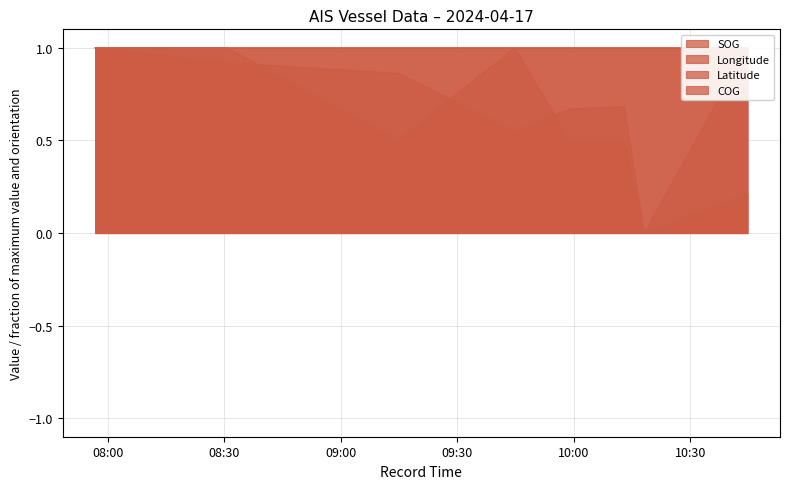

Count the number of categories in the chart.

8